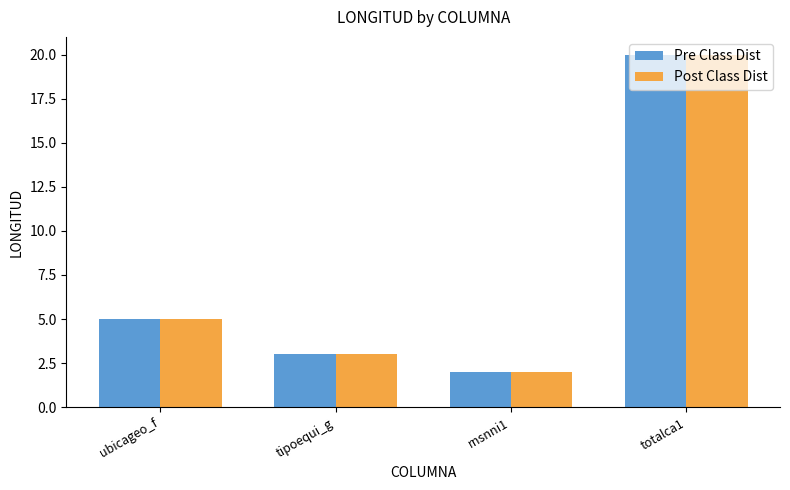

Rank the categories by Post Class Dist value from lowest to highest.

rnsnni1, tipoequi_g, ubicageo_f, totalca1